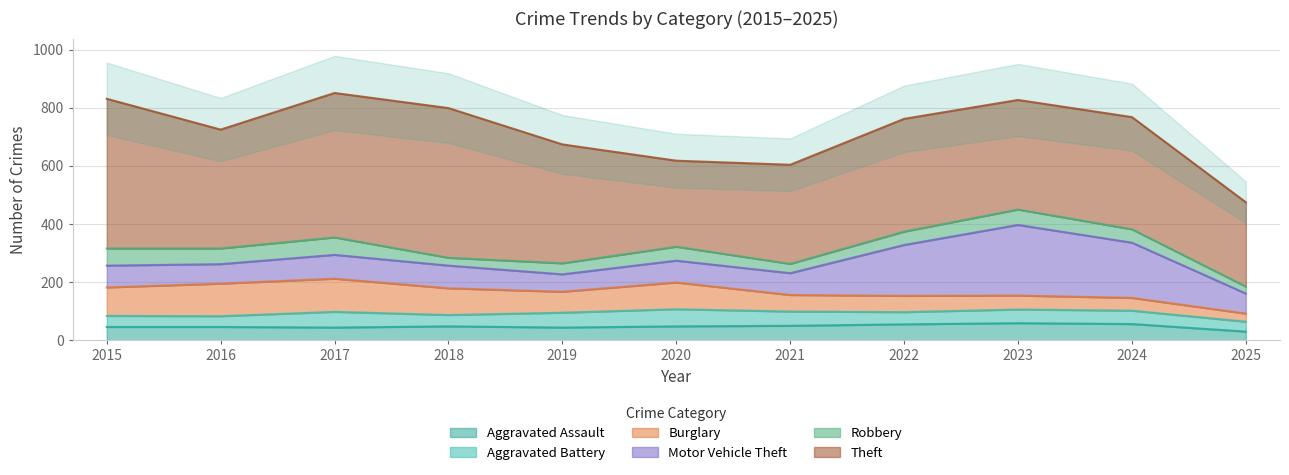

How many times do Aggravated Assault and Burglary cross each other?

1